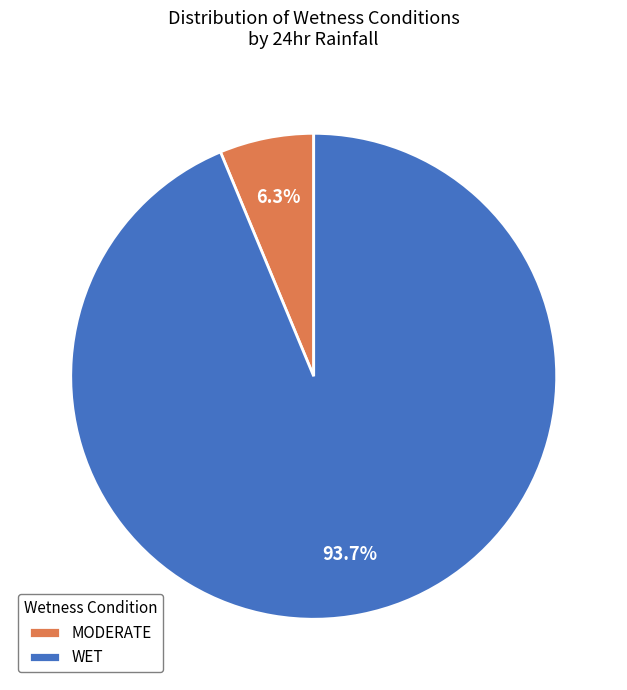

Between MODERATE and WET, which is larger?

WET